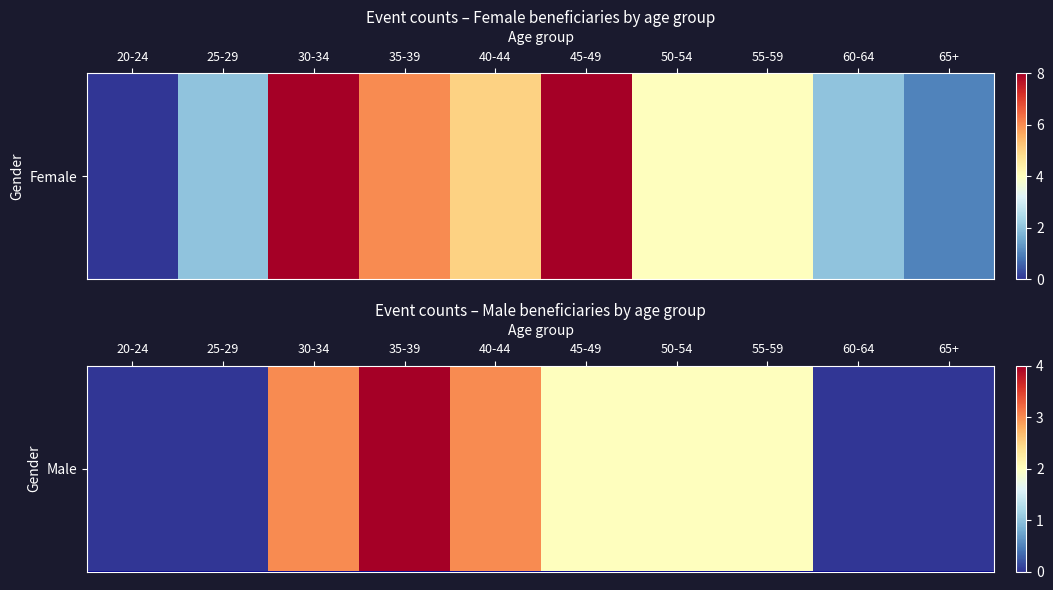

List the labels in order of value, smallest first.

20-24, 25-29, 60-64, 65+, 45-49, 50-54, 55-59, 30-34, 40-44, 35-39